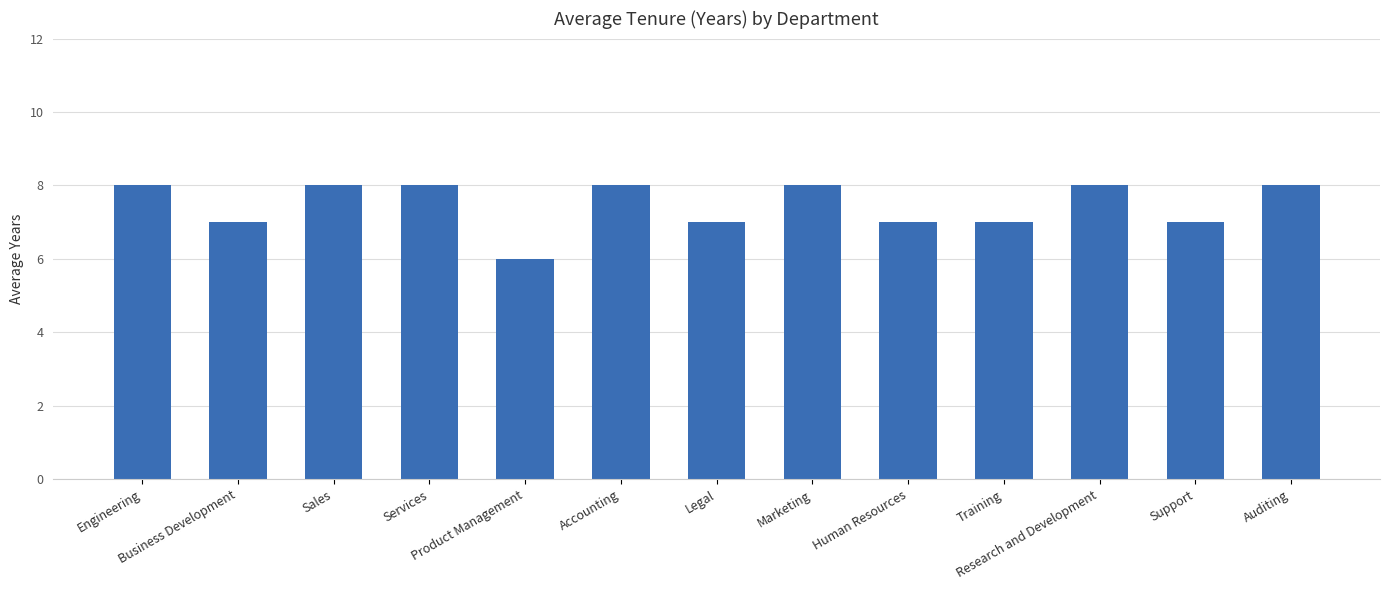

How many values are between 7 and 8?

12